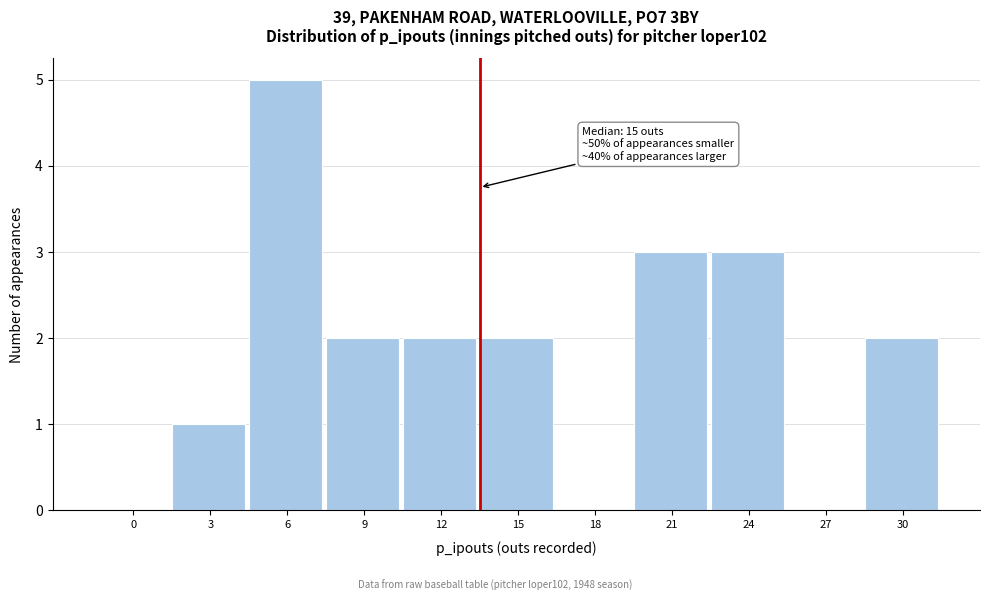

Reading left to right, transcribe all the data shown in this chart.

0=0	3=1	6=5	9=2	12=2	15=2	18=0	21=3	24=3	27=0	30=2